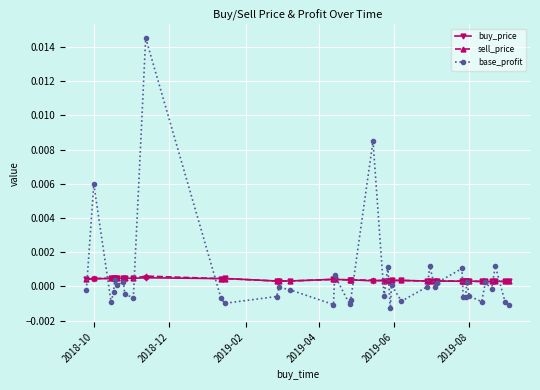

Which series has the widest spread of values?

base_profit